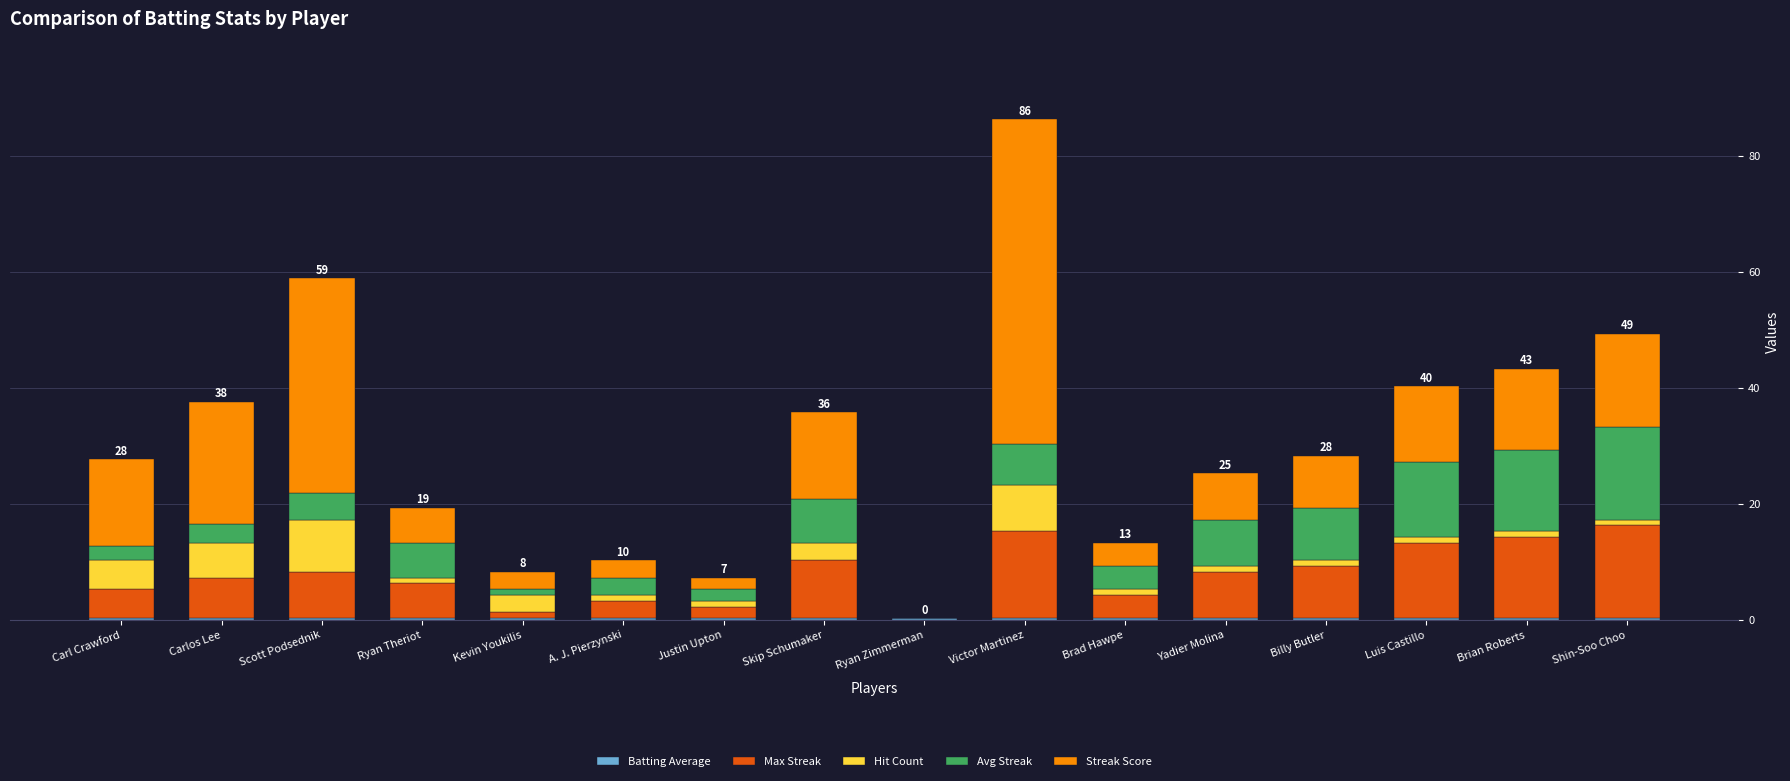

What is the total value across all series at Yadier Molina?

25.3